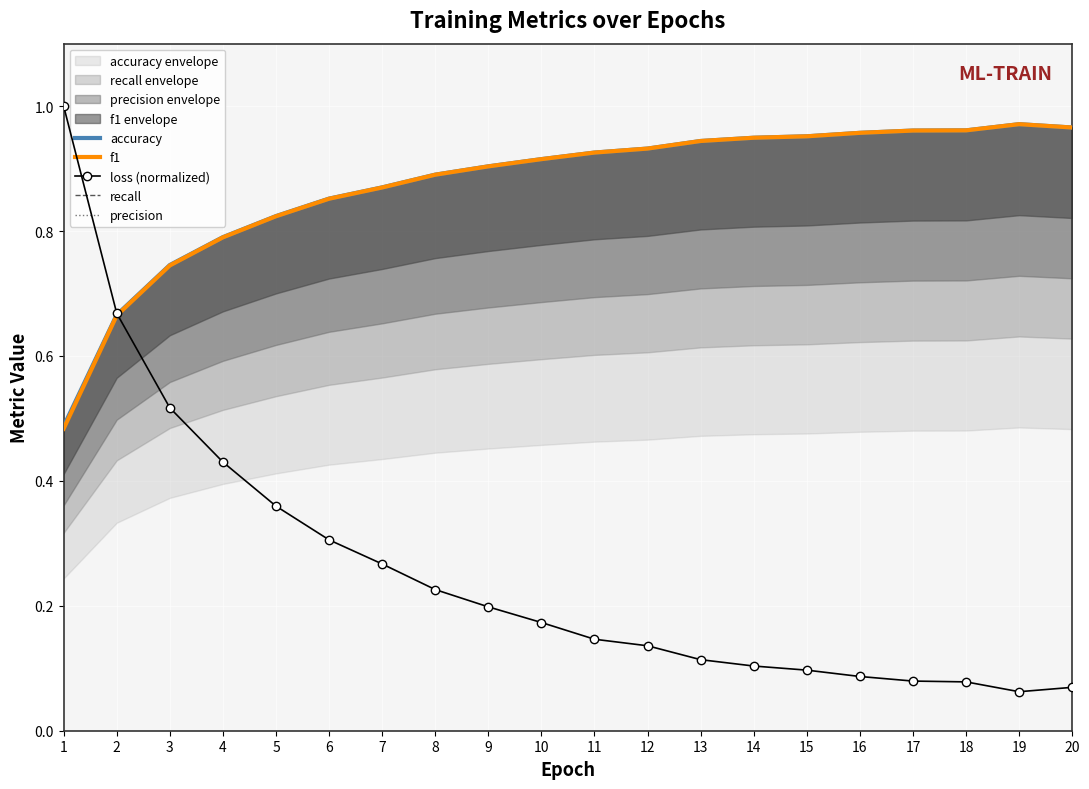

True or false: recall has more than 2 interior local peaks.

False